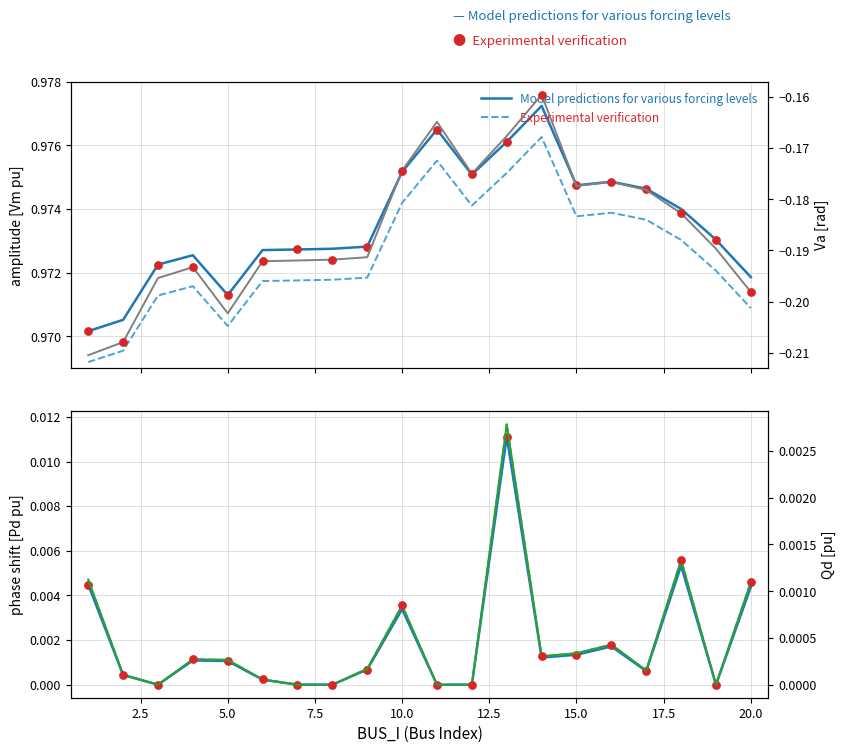

Which series has the largest total across all categories?

Vm